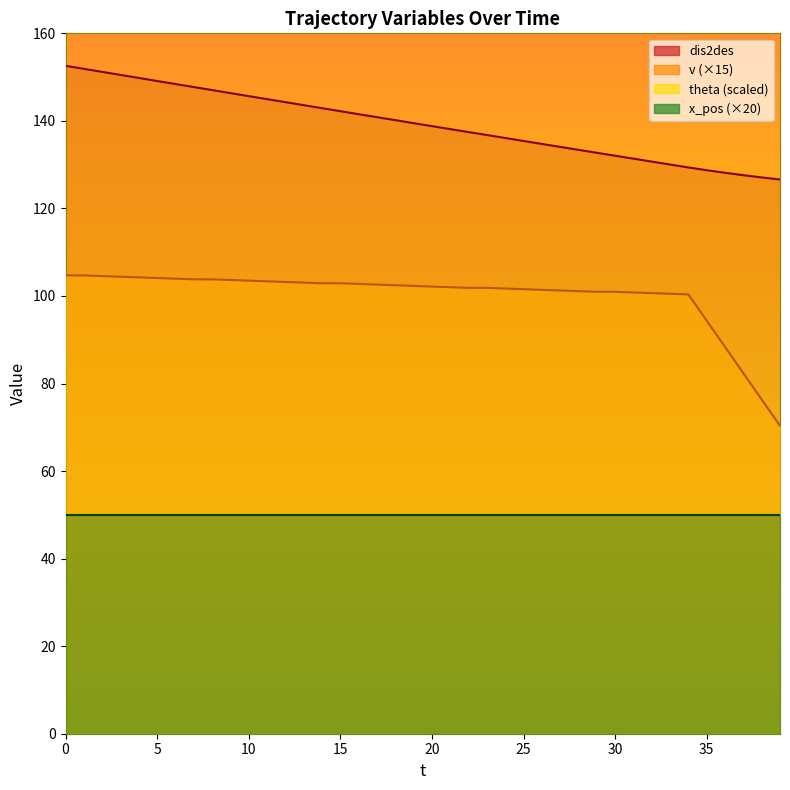

True or false: dis2des and v intersect in this chart.

False